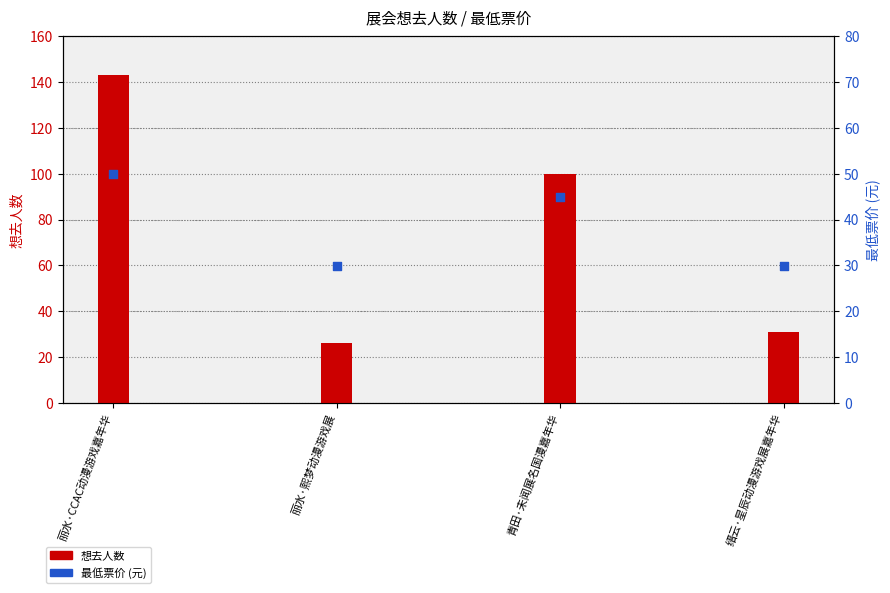

What are all the series names shown in the legend?

想去人数, 最低票价